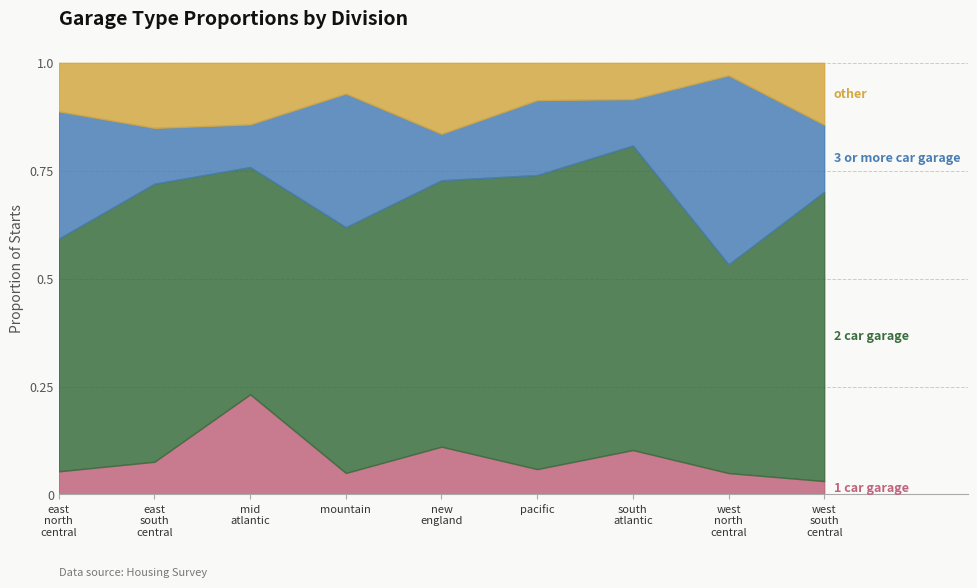

What is the sum of all 2_car_garage values?

5.4